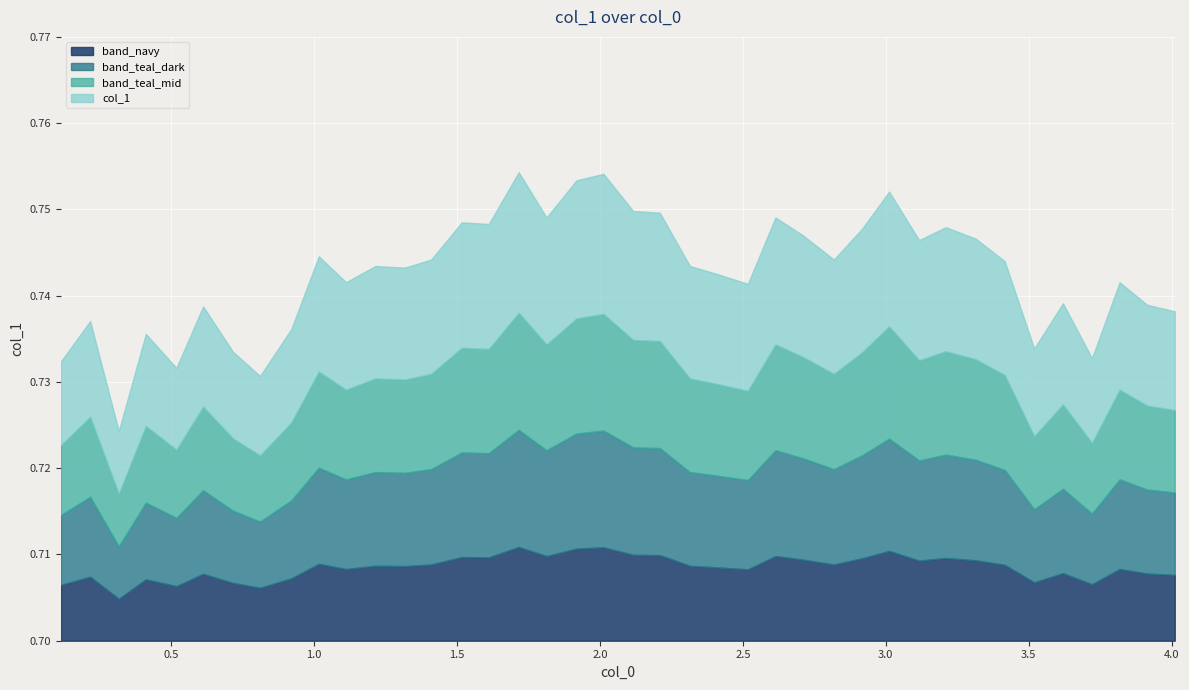

Reading left to right, what are all the values shown in this chart?

0.7	0.7	0.7	0.7	0.7	0.7	0.7	0.7	0.7	0.7	0.7	0.7	0.7	0.7	0.7	0.7	0.8	0.7	0.8	0.8	0.7	0.7	0.7	0.7	0.7	0.7	0.7	0.7	0.7	0.8	0.7	0.7	0.7	0.7	0.7	0.7	0.7	0.7	0.7	0.7